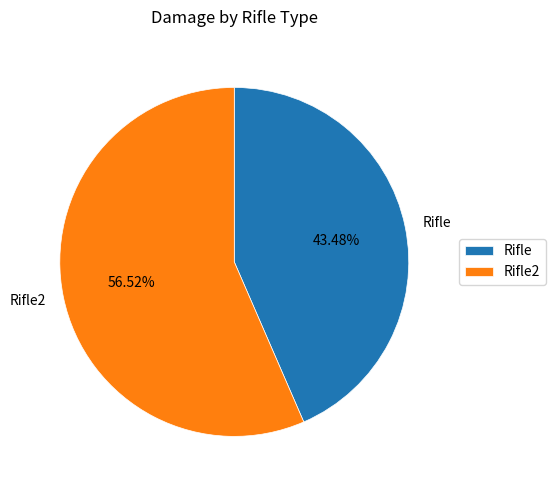

To the nearest percent, what is the average slice percentage?

50%